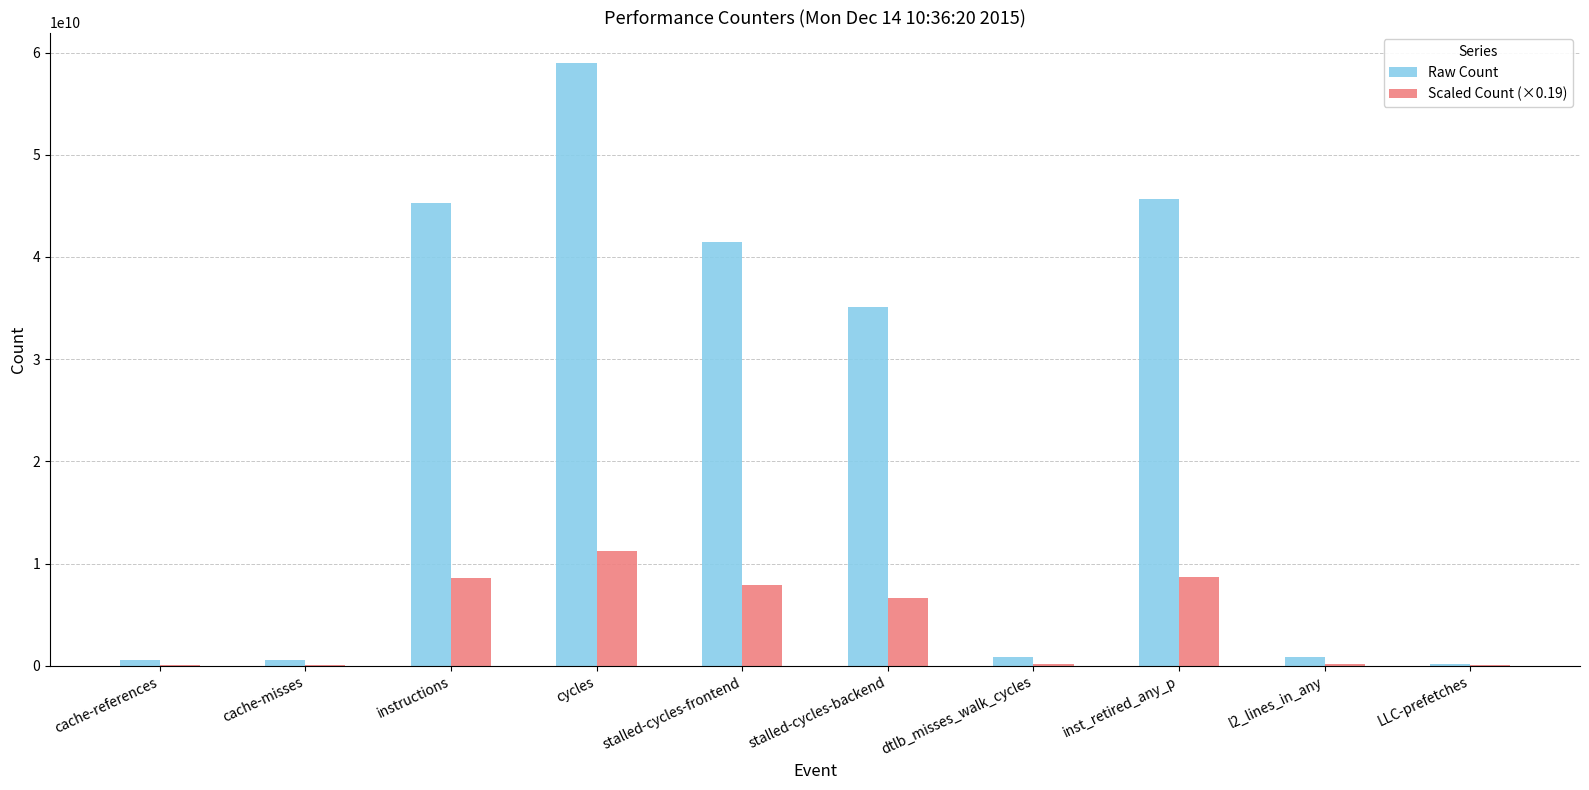

At which category is the sum across all series the highest?

cycles